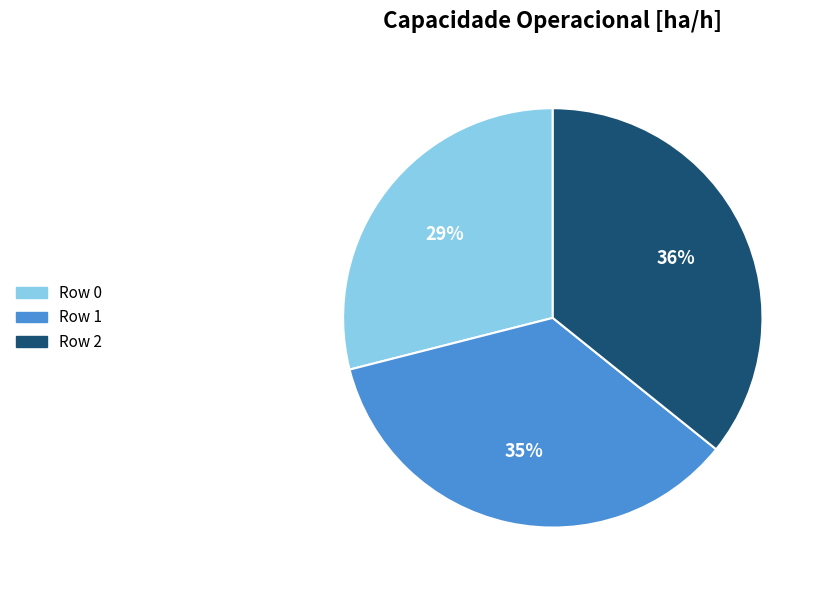

Does Row 2 account for over 50% of the chart?

No